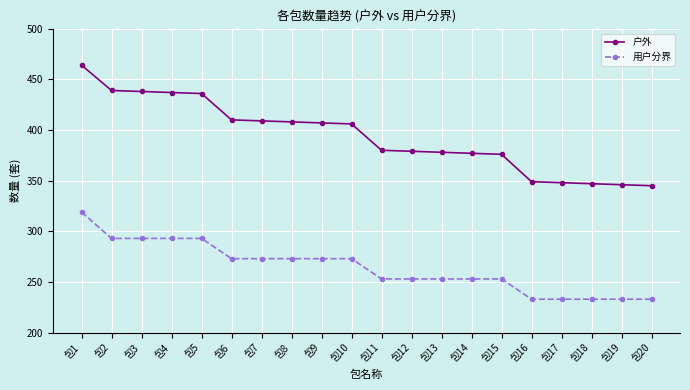

At how many categories does at least one series exceed 374?

15